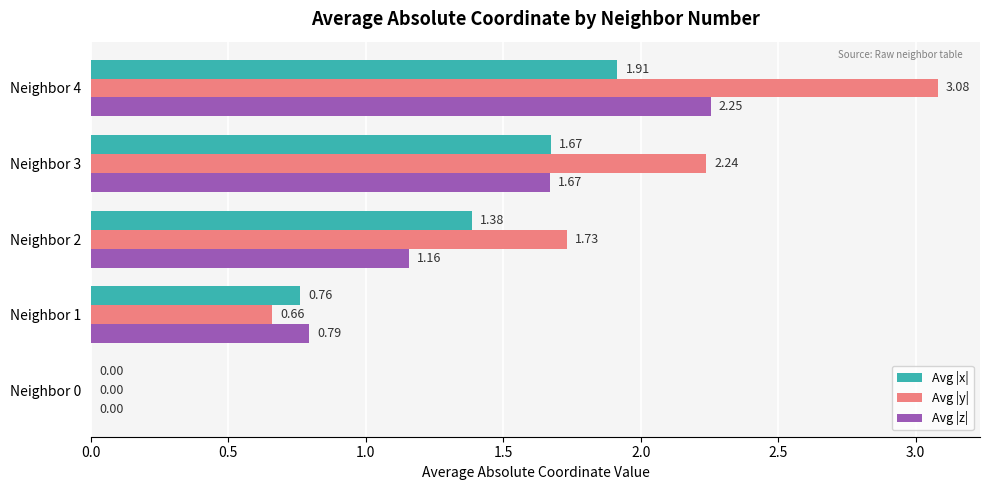

Which series changed the most between Neighbor 3 and Neighbor 4?

Avg |y|